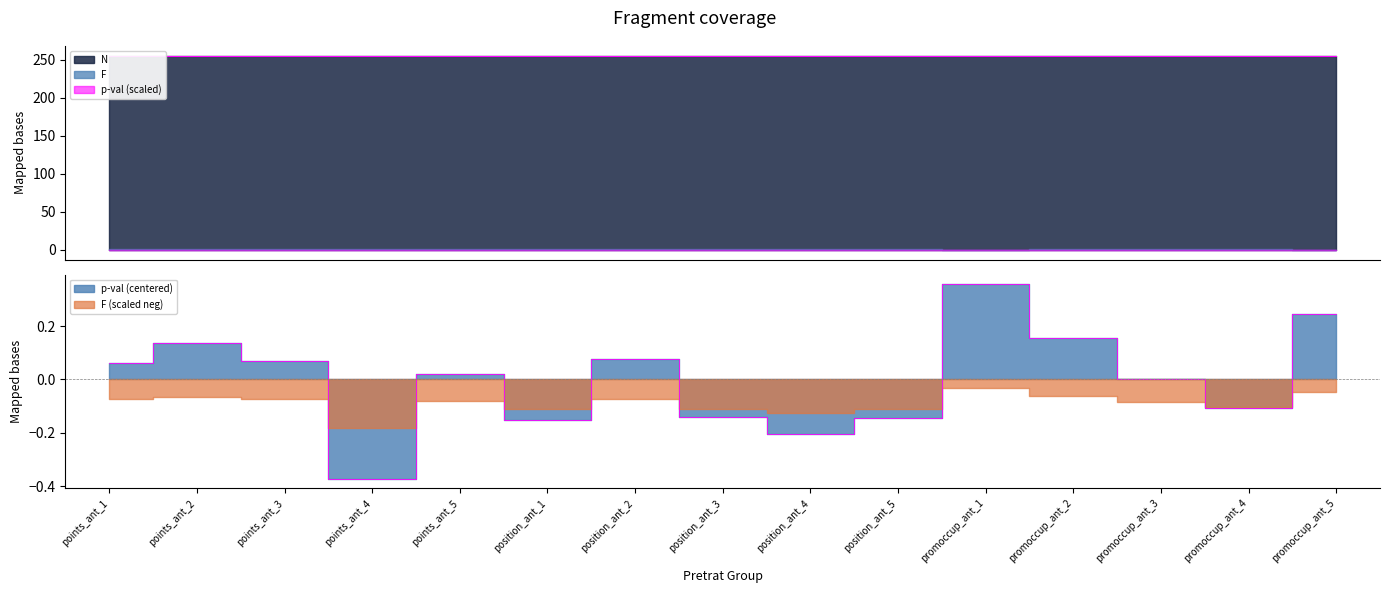

The N series shows 255.0 at points_ant_3. True or false?

True